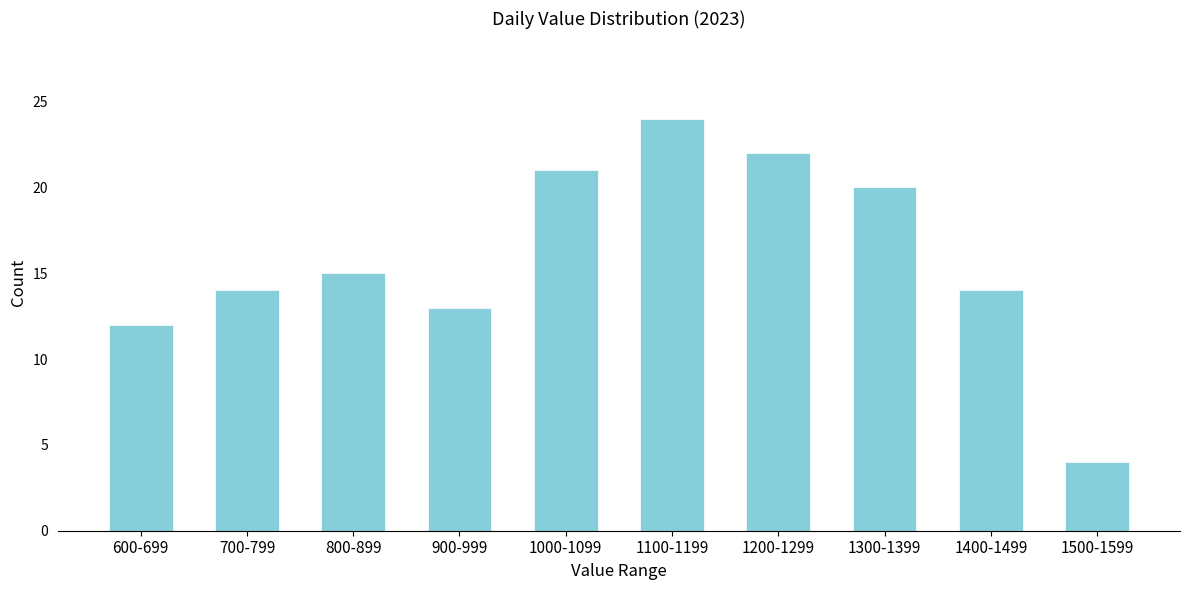

Reading left to right, extract all data points from this chart.

600-699=12	700-799=14	800-899=15	900-999=13	1000-1099=21	1100-1199=24	1200-1299=22	1300-1399=20	1400-1499=14	1500-1599=4